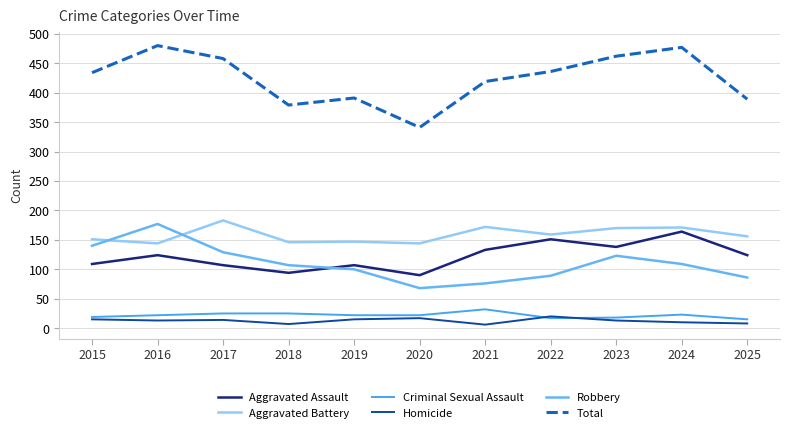

True or false: Criminal Sexual Assault and Total intersect in this chart.

False